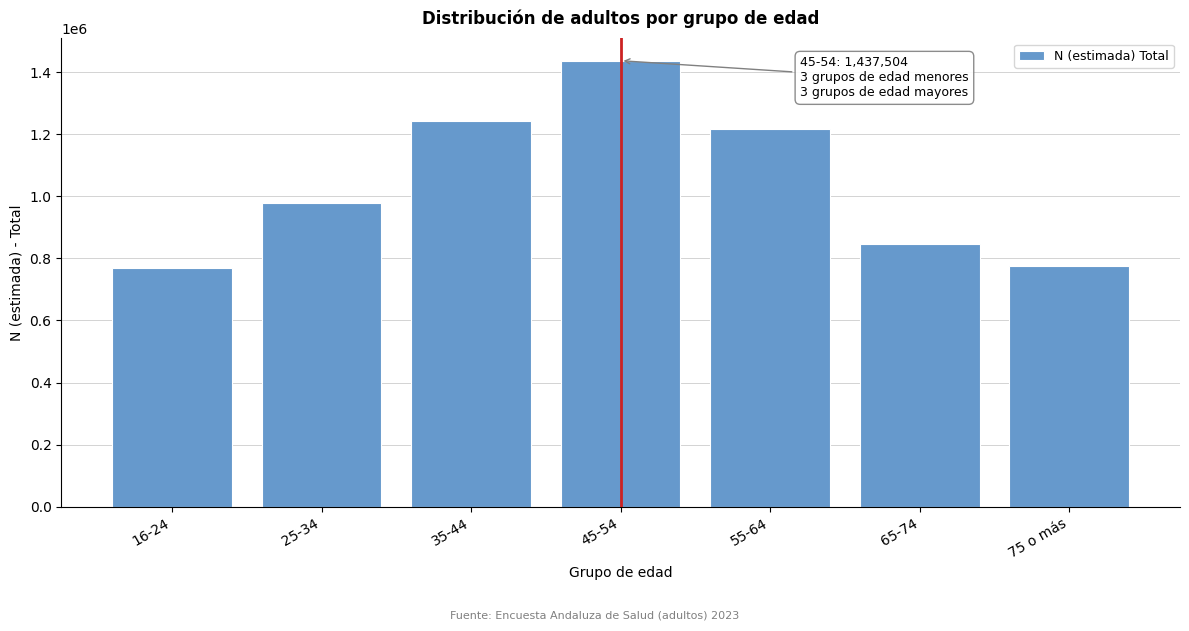

What is the difference between the second highest and second lowest values?

469222